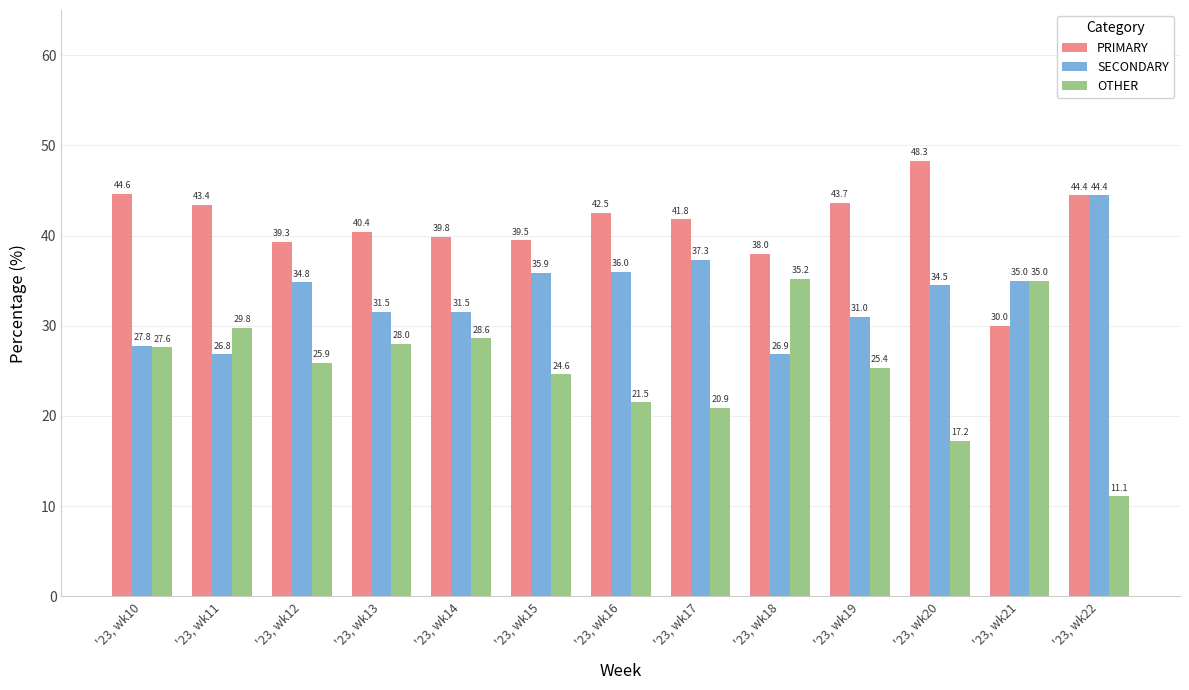

Does the chart contain any negative values?

No